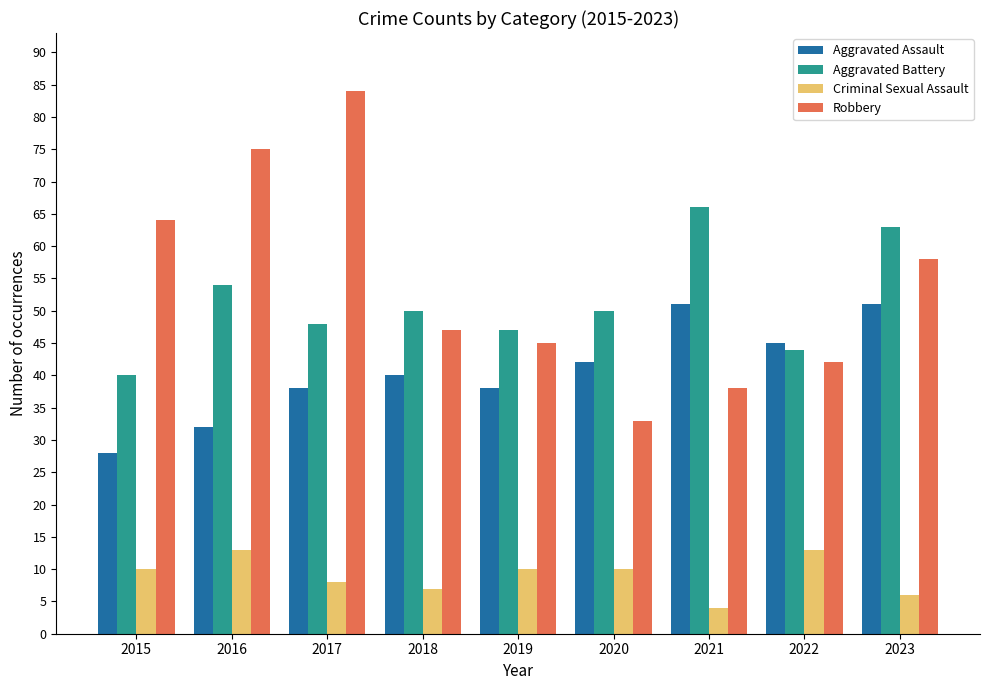

Which series has the largest range (max minus min)?

Robbery